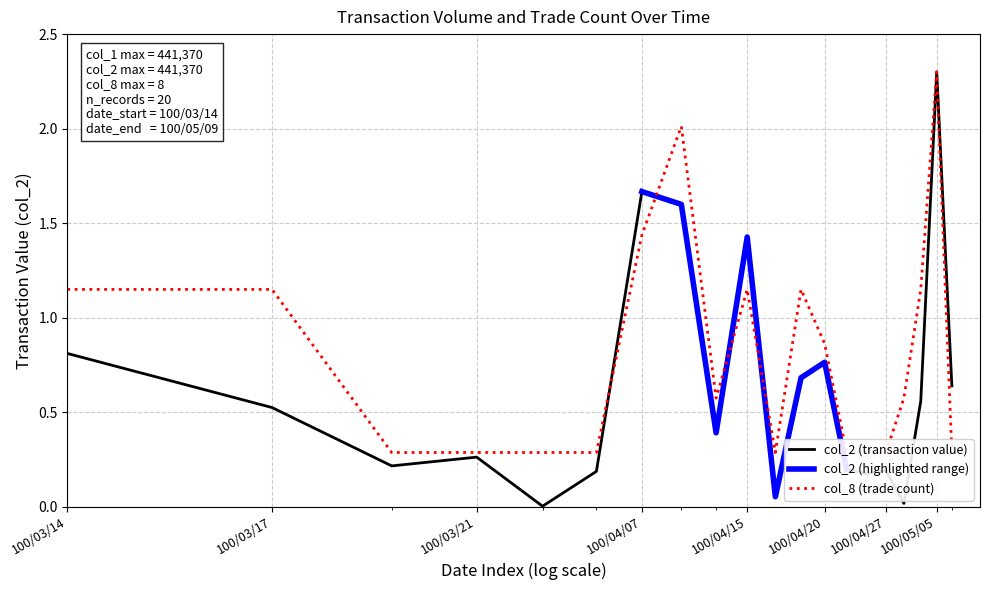

Which label corresponds to the largest value in the chart?

100/05/05